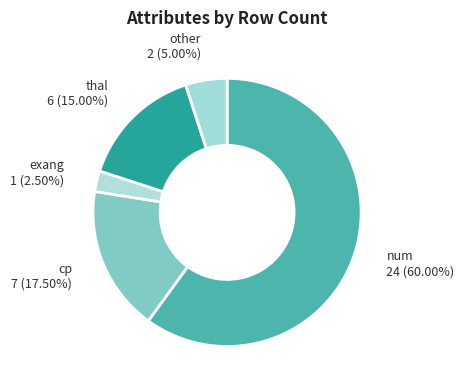

Count the number of slices in the pie.

5